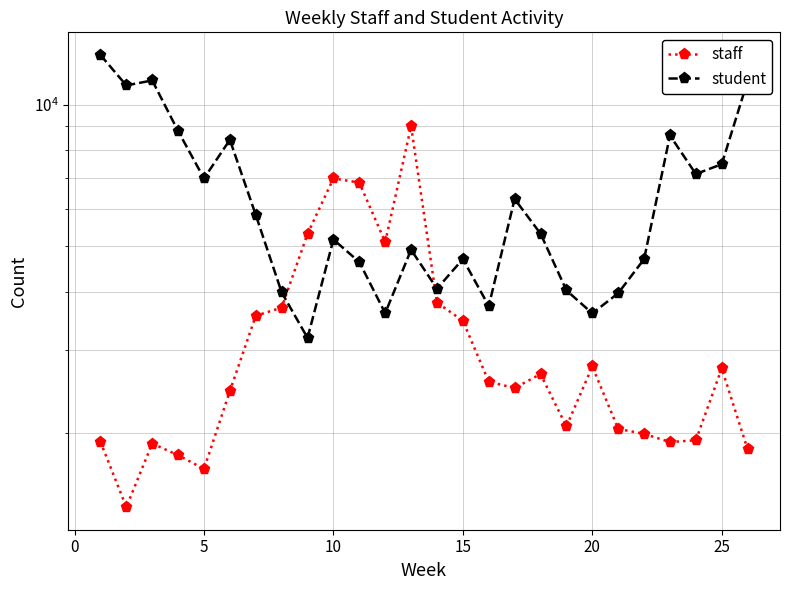

Count the number of data series in this chart.

2